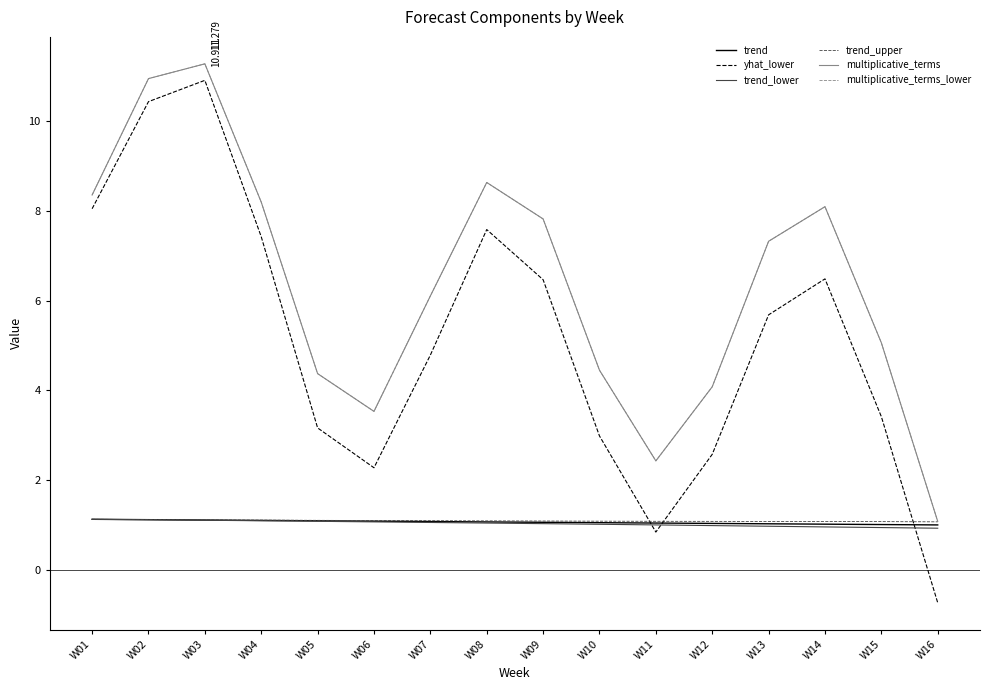

The trend_upper series shows 1.4 at W11. True or false?

False